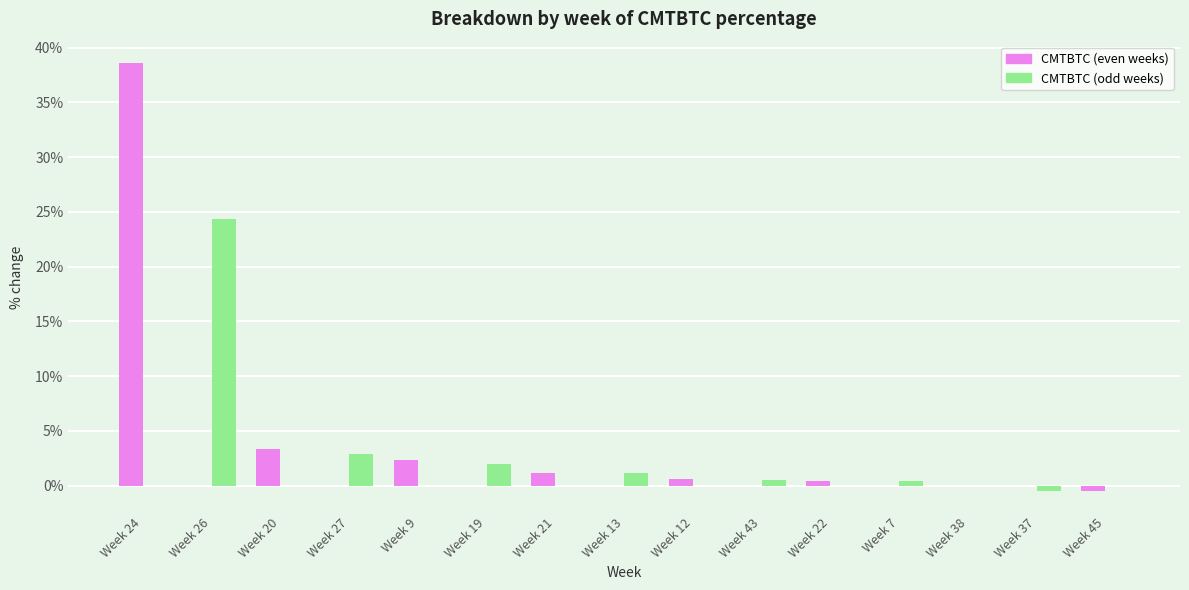

What is the sum of all CMTBTC (even weeks) values?

46.0